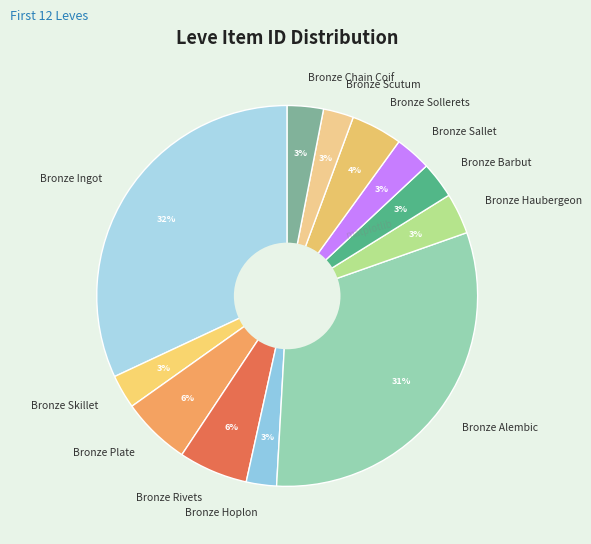

Does Bronze Sollerets represent more than half of the total?

No